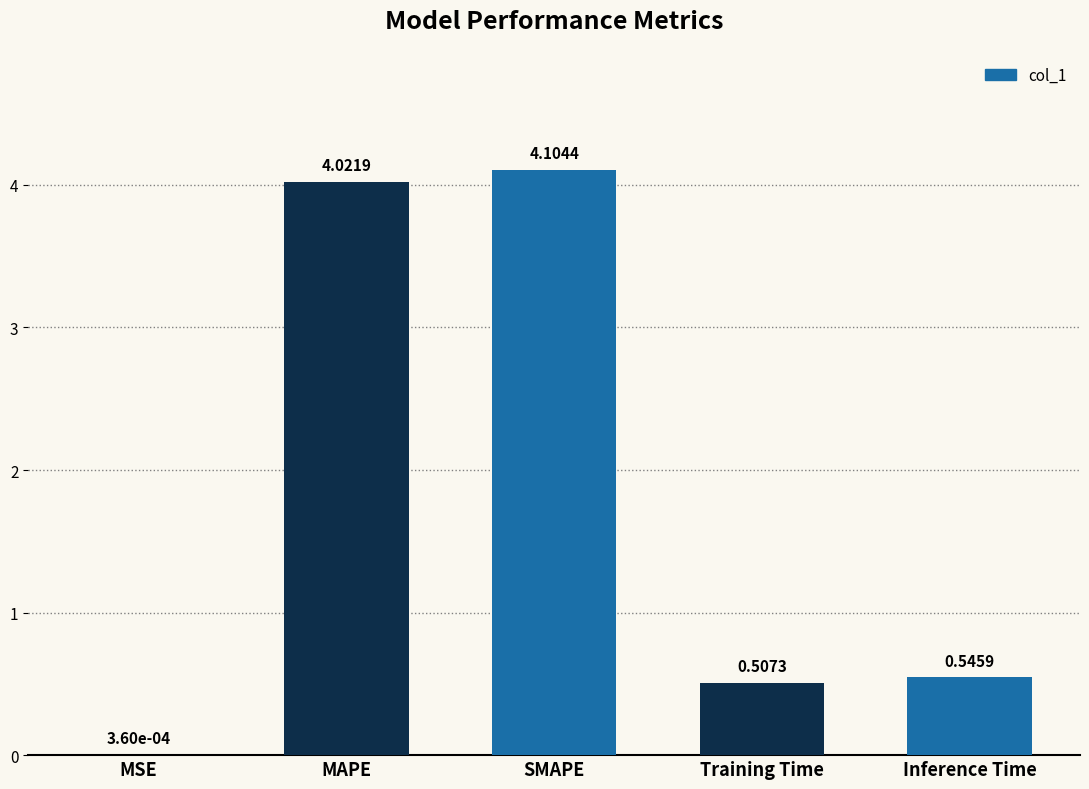

What is the sum of all values?

9.2